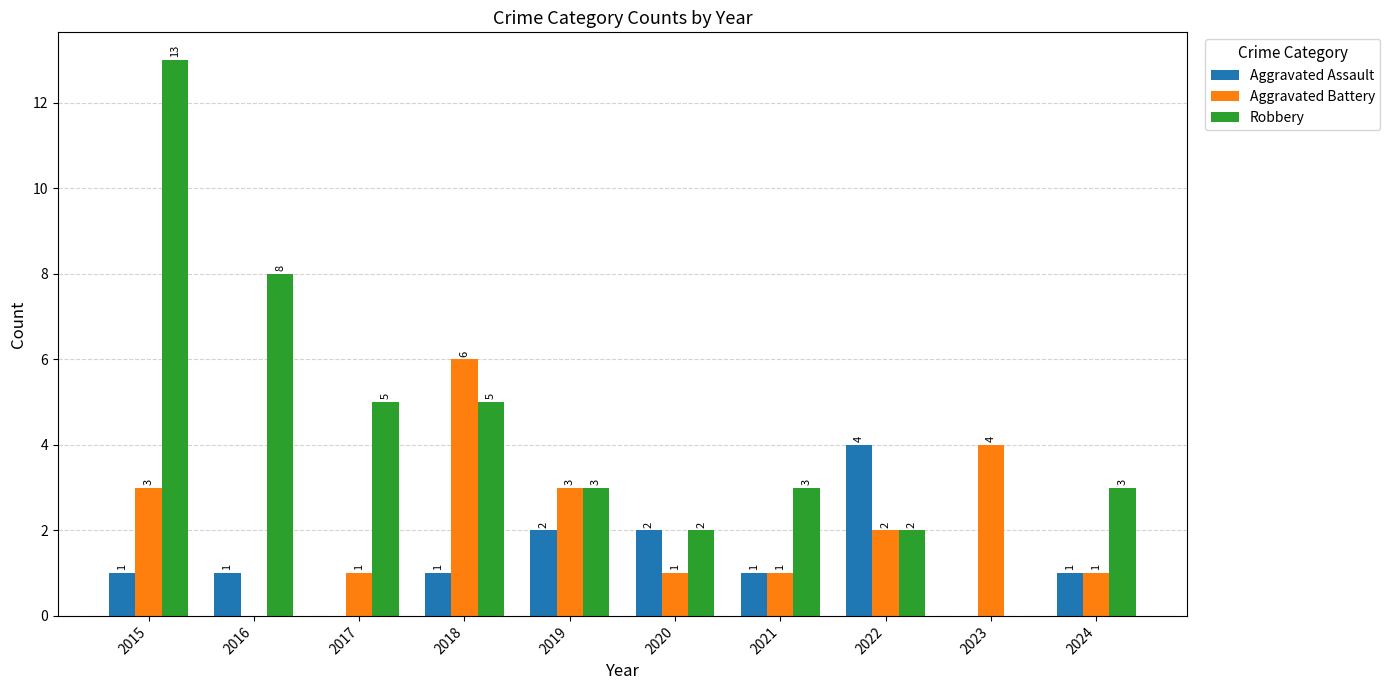

How many values in Robbery are above zero?

9